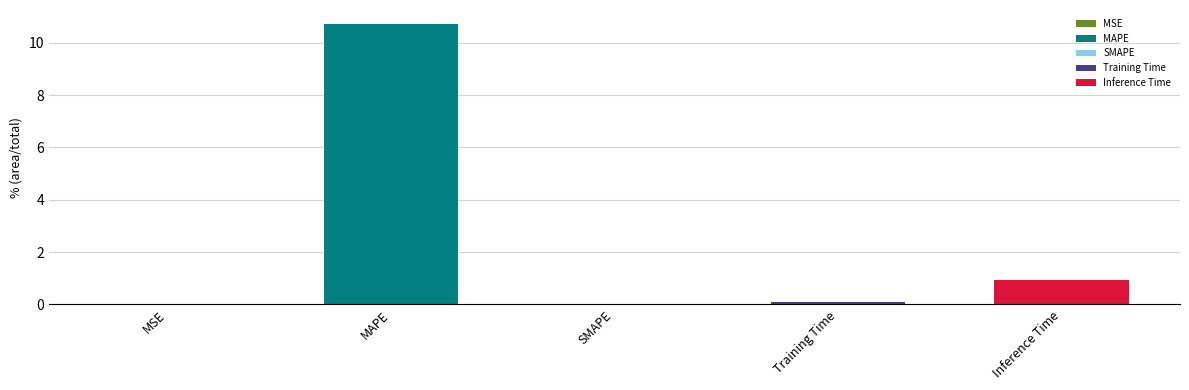

What is the label of the 1st bar from the left?

MSE